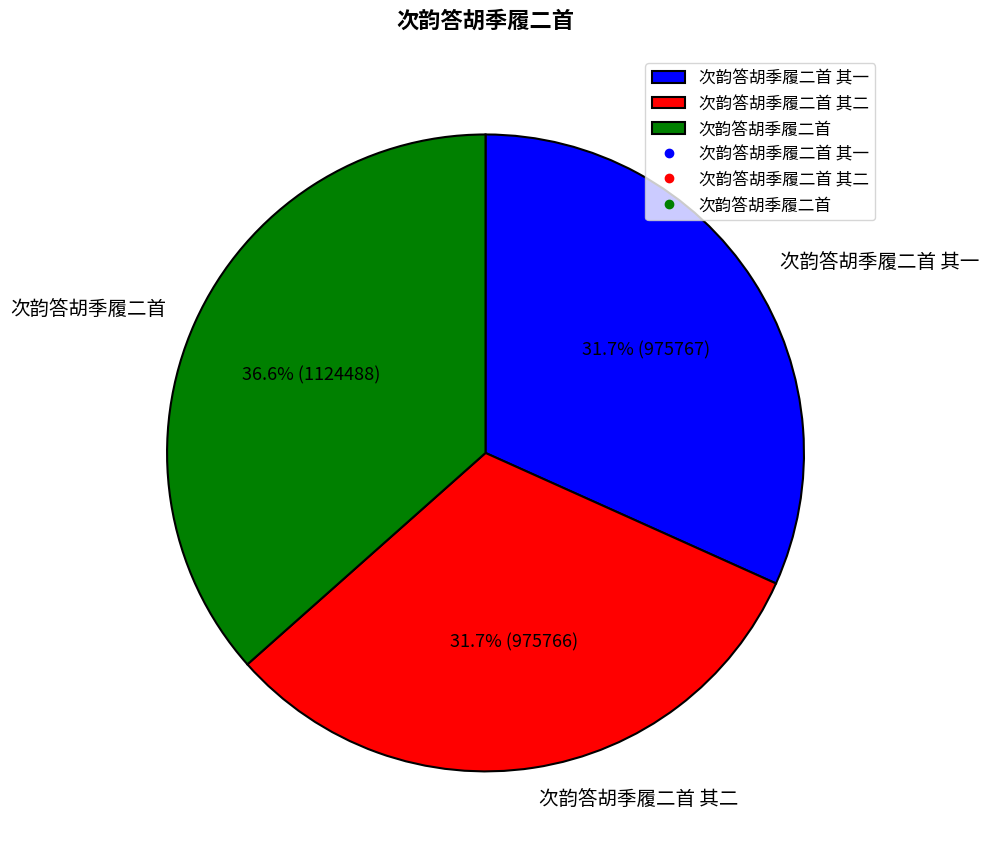

What is the ratio of the value at 次韵答胡季履二首 其二 to the value at 次韵答胡季履二首?

0.9